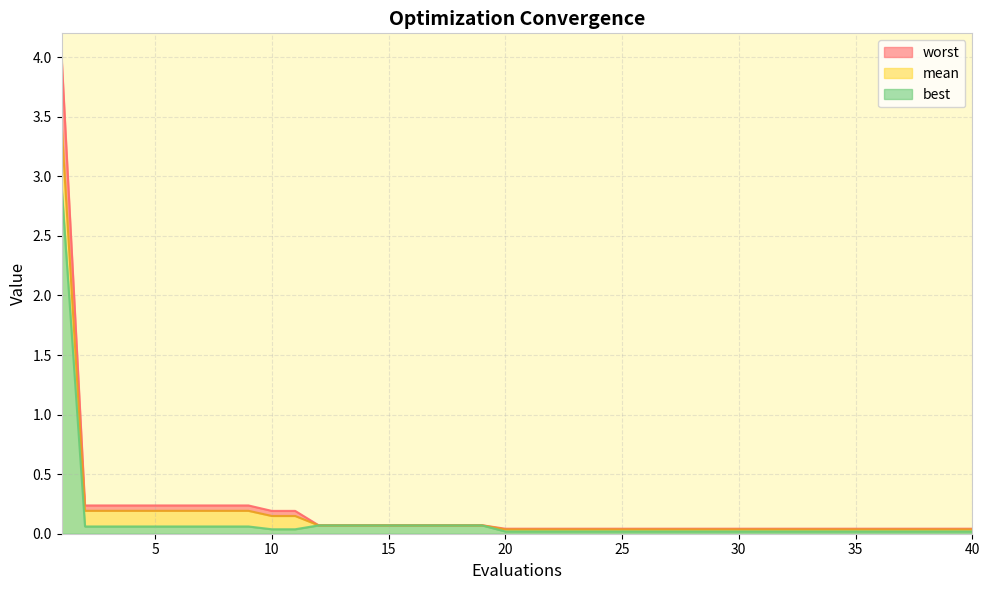

What is the value of the worst point at the 19th from the left?

0.1